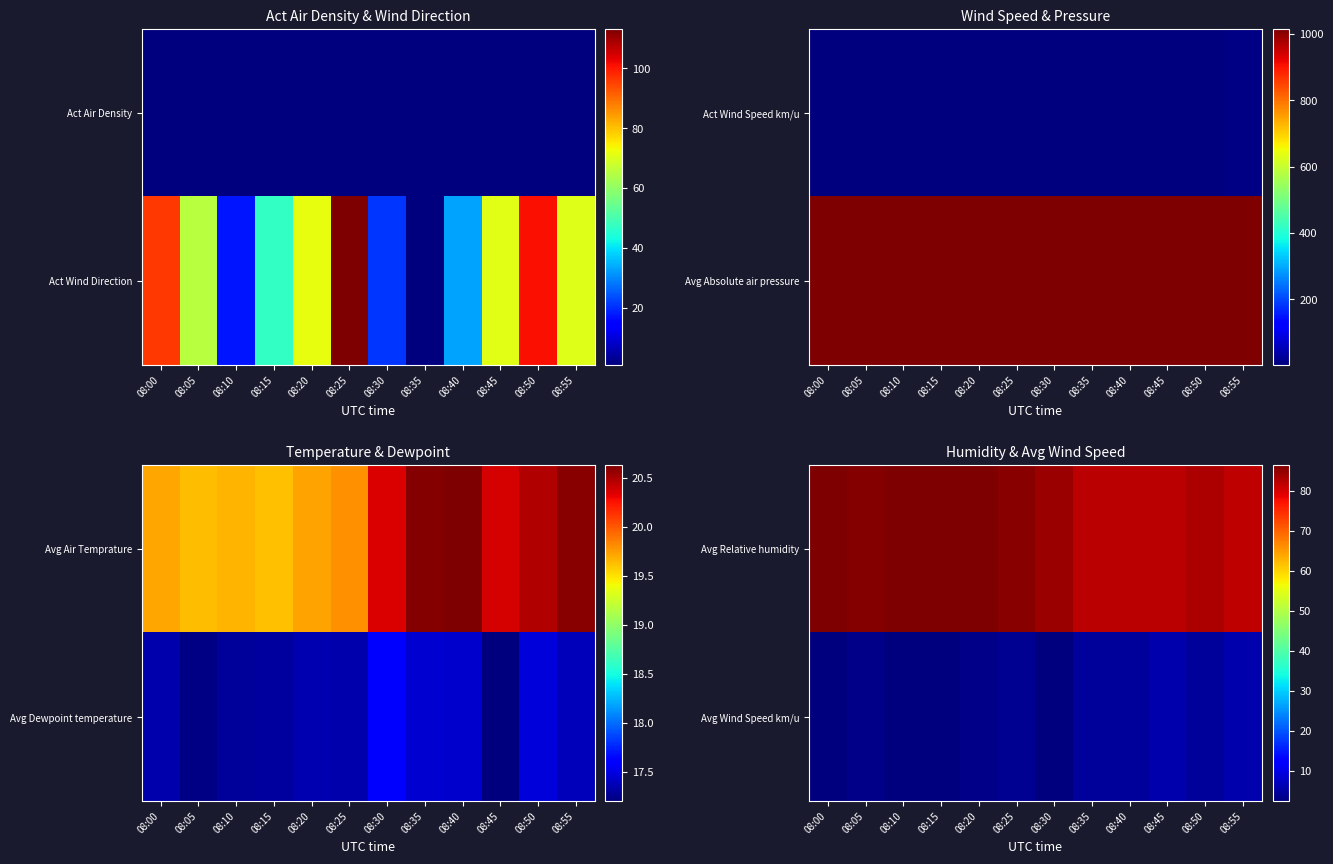

At how many categories does at least one series exceed 63?

12